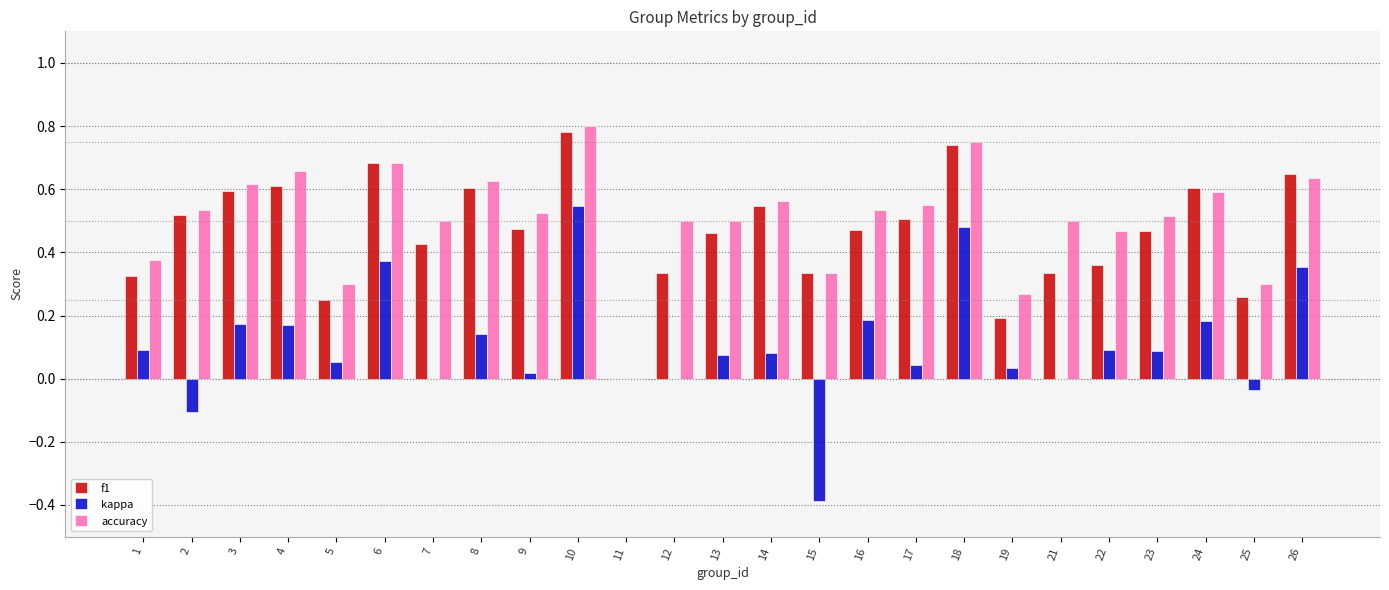

At which label does f1 reach its peak?

10